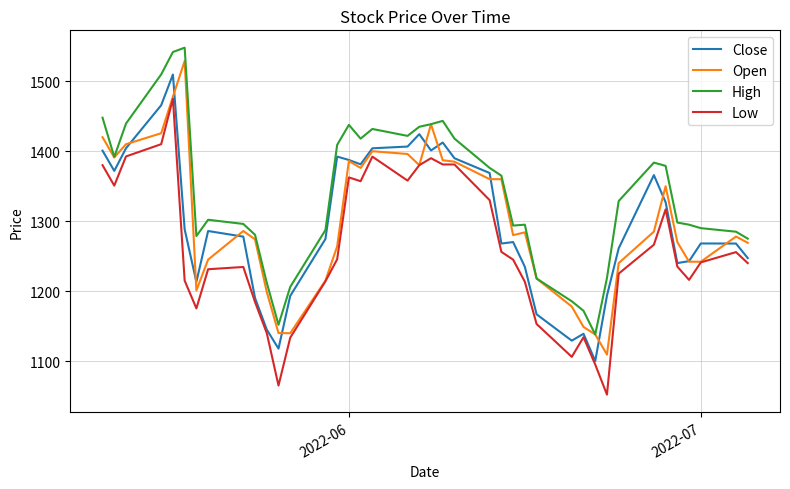

What is the maximum value shown in the chart?

1548.0